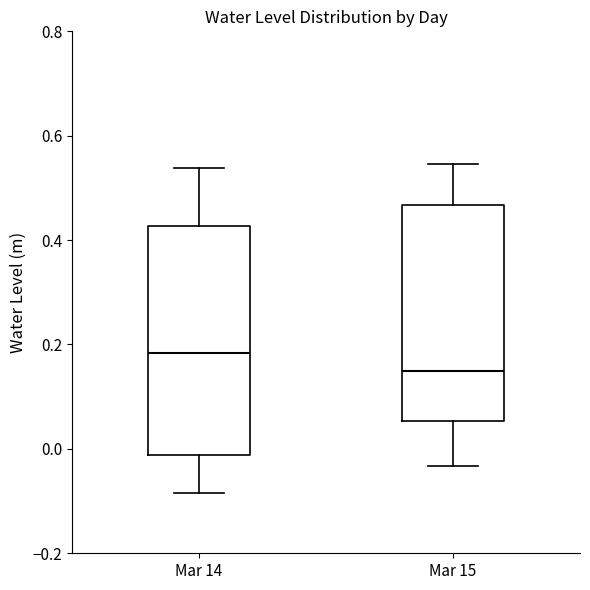

Reading left to right, transcribe this box plot: for each box, give where its median line is, the range the box spans, and where its two whiskers end, as read against the y-axis. The values are not printed on the chart, so give them approximately, as read against the axis.

Mar 14: median 0.18, box -0.02 to 0.42, whiskers -0.08 to 0.54
Mar 15: median 0.14, box 0.06 to 0.46, whiskers -0.04 to 0.54